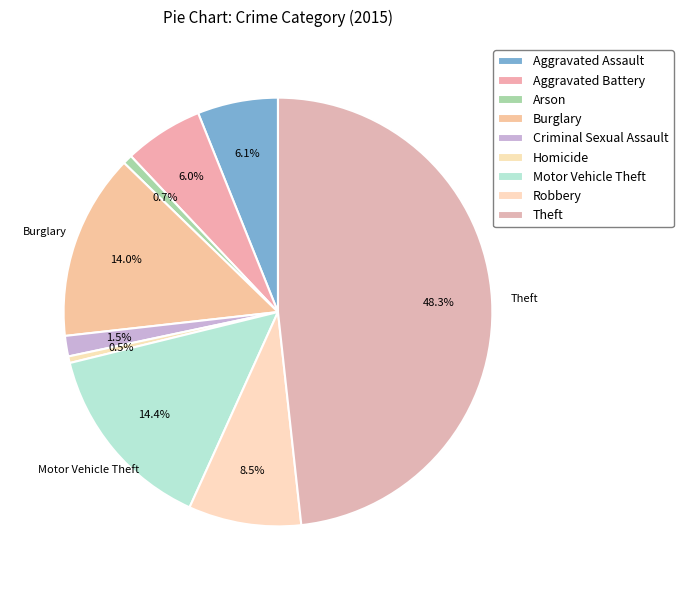

Count the number of slices in the pie.

9